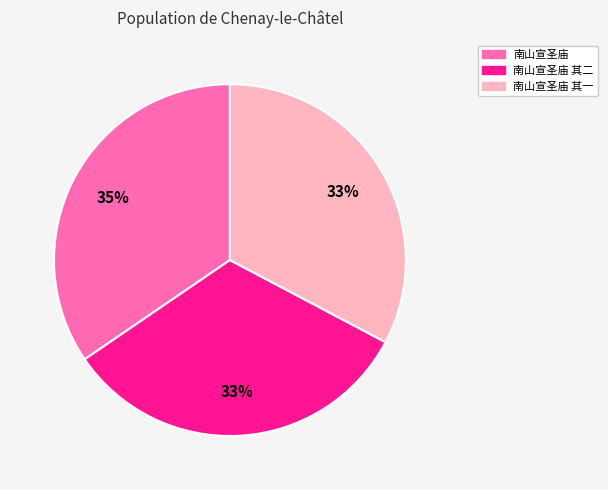

Does any single category account for the majority?

No